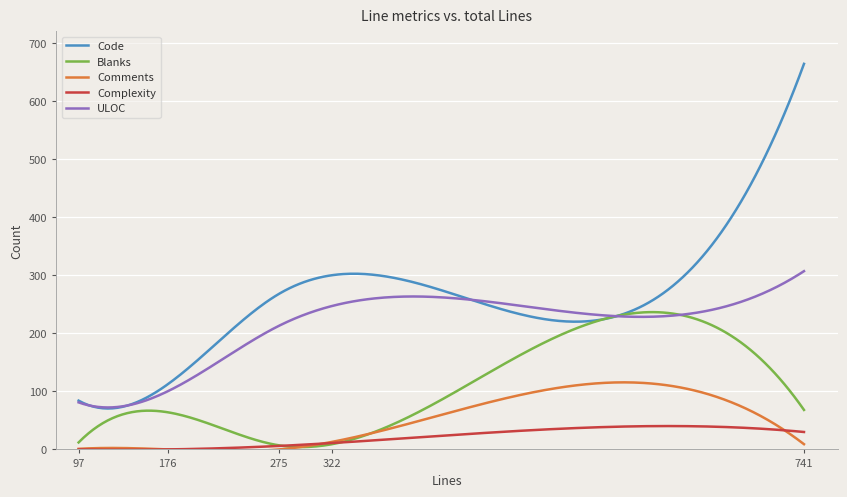

Which series has the widest spread of values?

Code